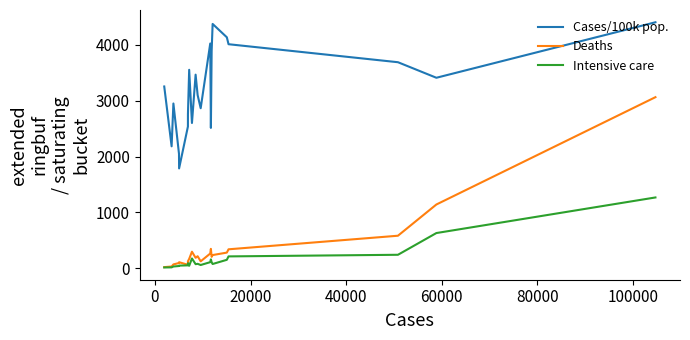

List the series in order of their peak value, highest first.

Cases/100k pop., Deaths, Intensive care